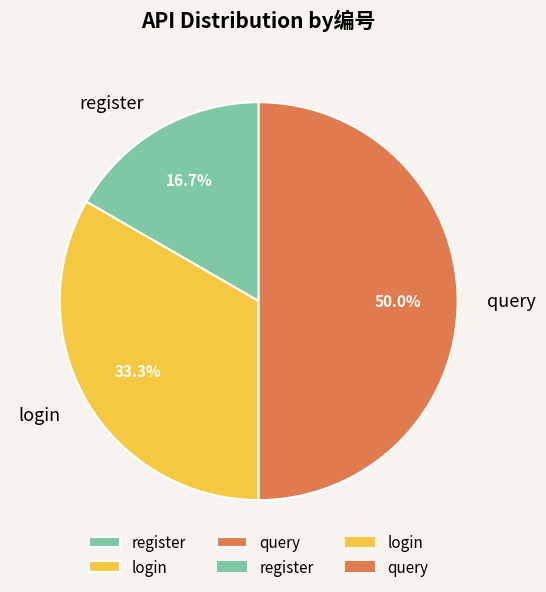

Which category has the smallest portion of the pie?

register